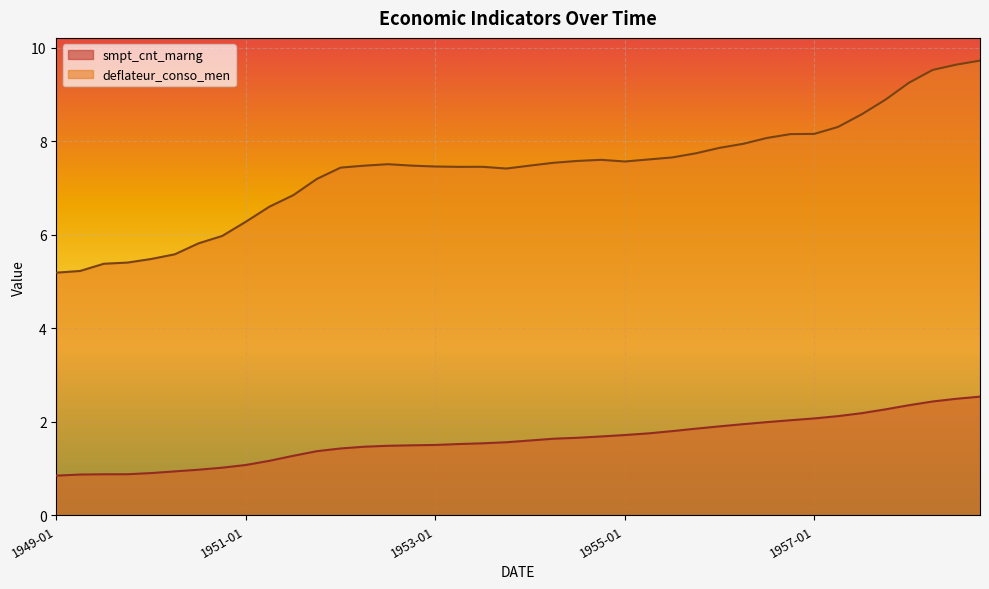

What is the difference between the maximum and second lowest values in the smpt_cnt_marng series?

1.7